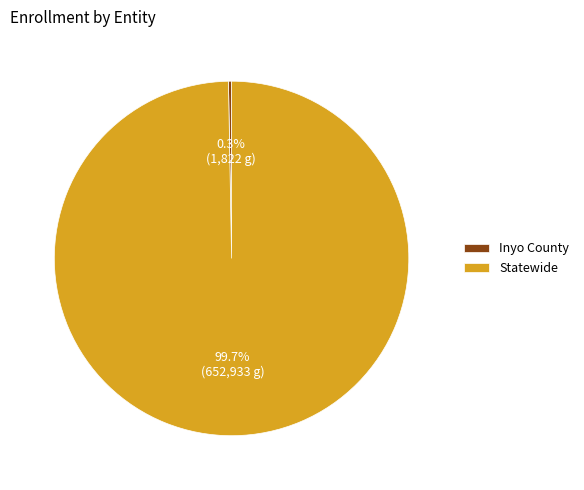

Rank the categories by value from highest to lowest.

Statewide, Inyo County